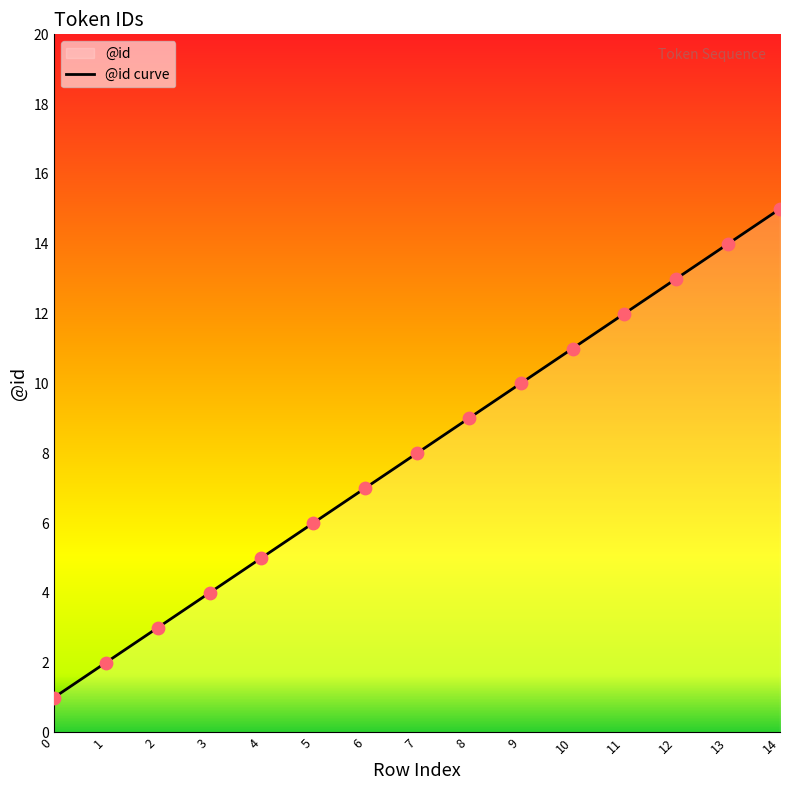

What is the change in value from 10 to 14?

+4